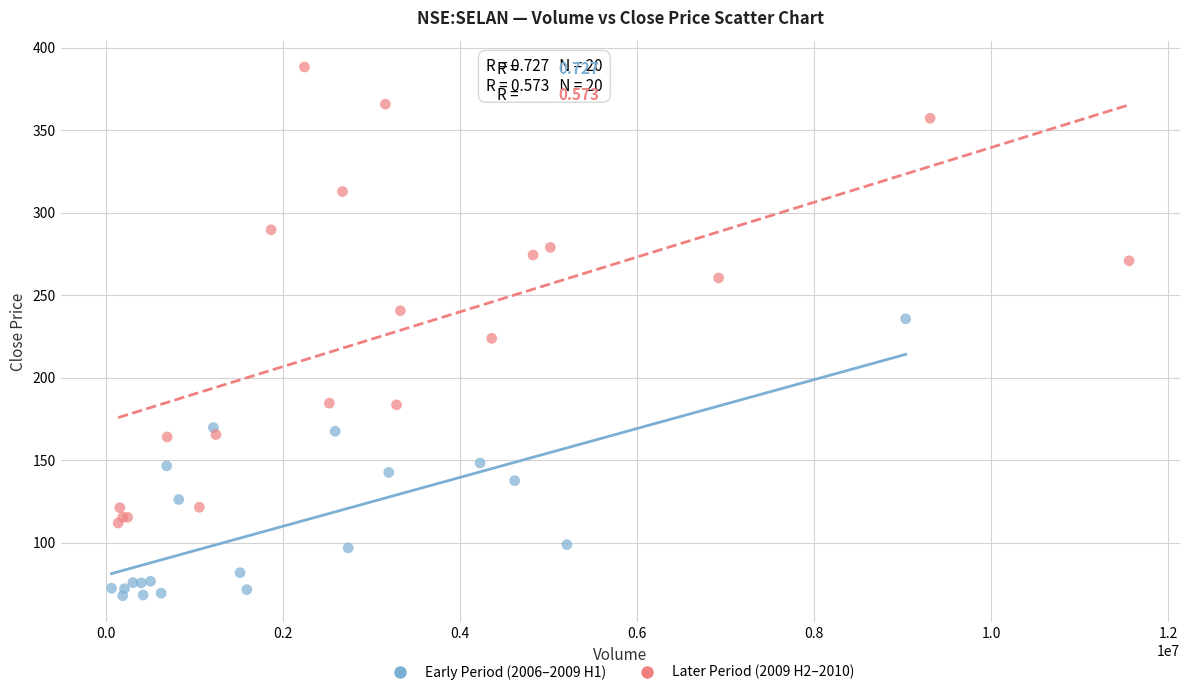

Which series has the largest Y range (max minus min)?

Later Period (2009 H2–2010)